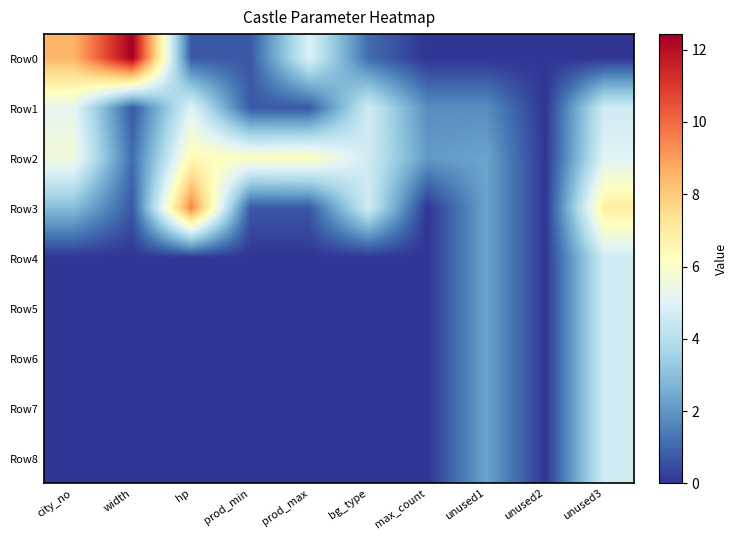

Which series changed the most between width and bg_type?

Row0